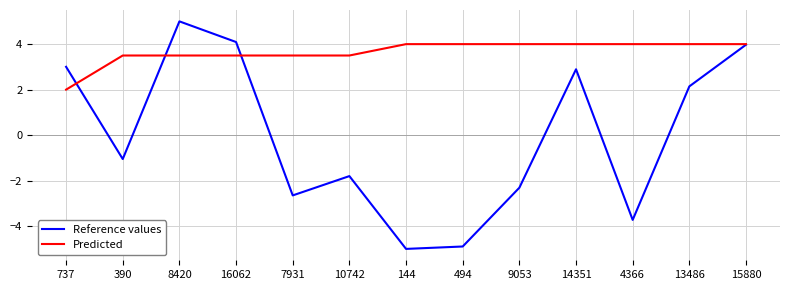

List the series in order of their overall mean, lowest first.

Reference values, Predicted